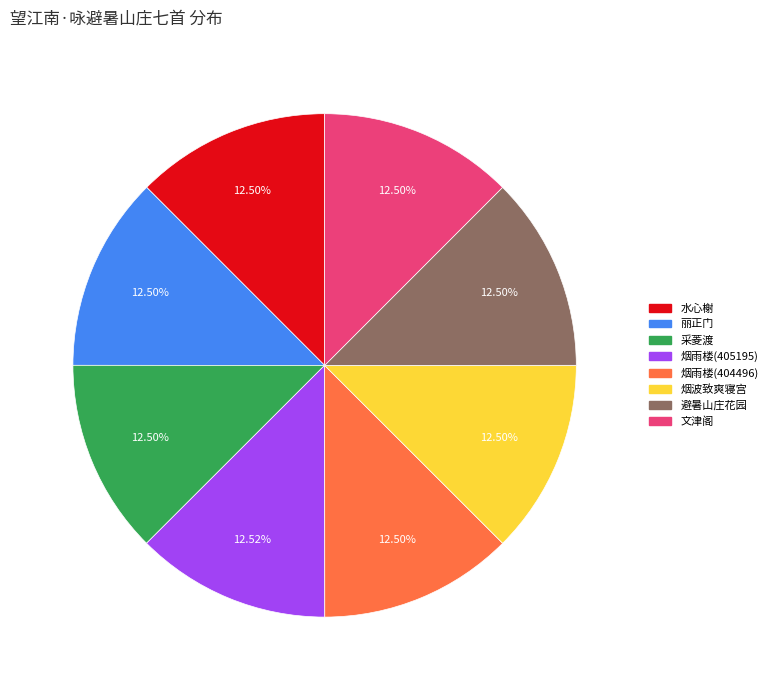

What percentage do 避暑山庄花园 and 采菱渡 together represent?

25.0%